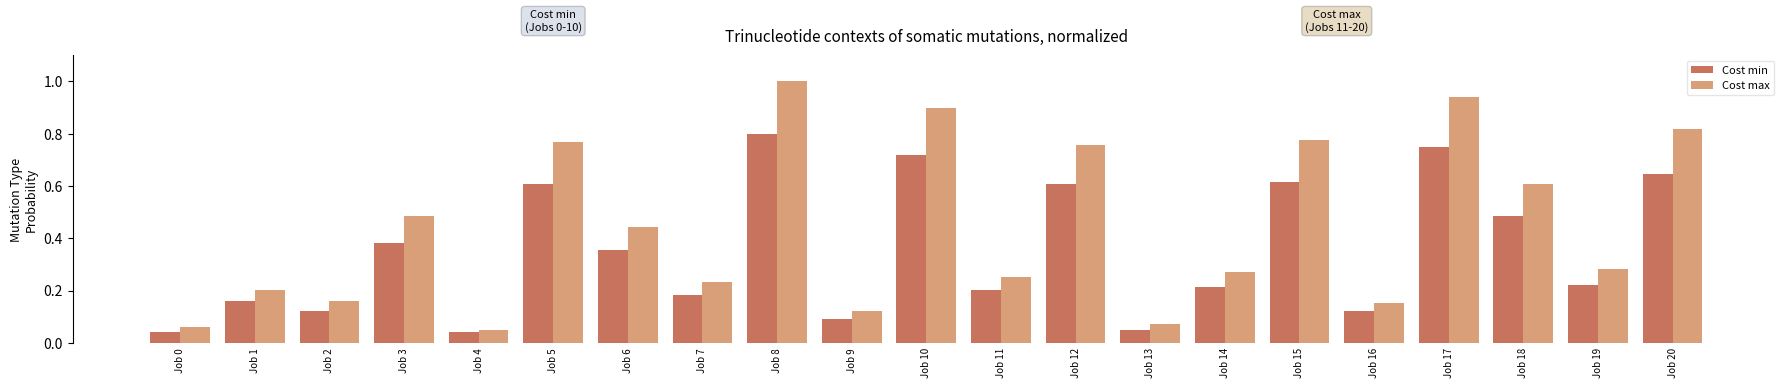

Is it true that Cost min equals 0.1 at Job 19?

False